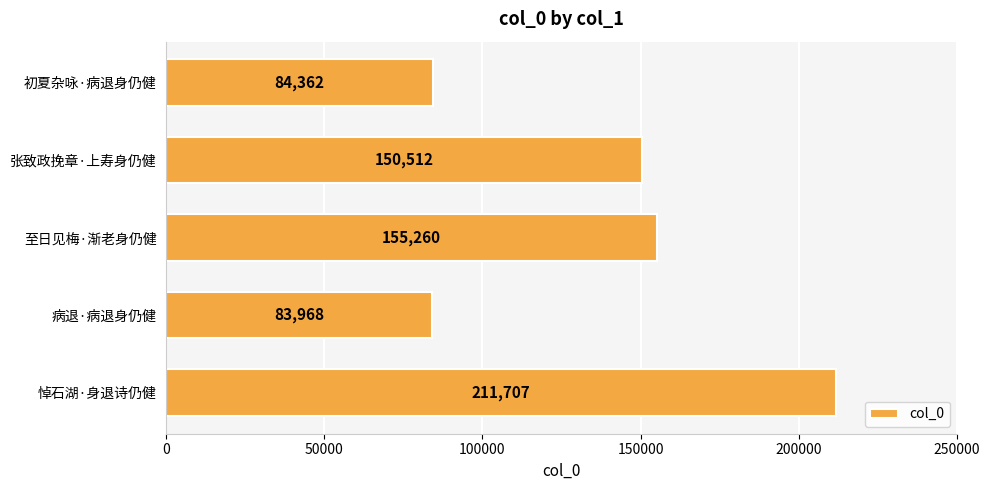

How many distinct data groups are displayed?

1